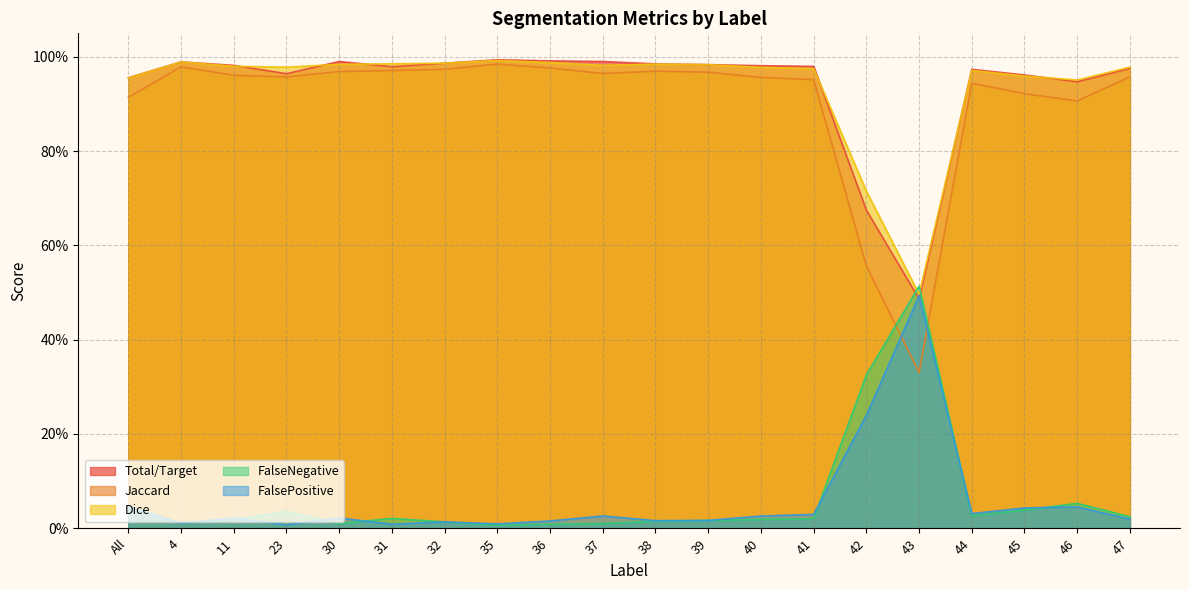

Reading right to left, list all the values displayed in this chart.

Total/Target: 1.0	0.9	1.0	1.0	0.5	0.7	1.0	1.0	1.0	1.0	1.0	1.0	1.0	1.0	1.0	1.0	1.0	1.0	1.0	1.0
Jaccard: 1.0	0.9	0.9	0.9	0.3	0.6	1.0	1.0	1.0	1.0	1.0	1.0	1.0	1.0	1.0	1.0	1.0	1.0	1.0	0.9
Dice: 1.0	1.0	1.0	1.0	0.5	0.7	1.0	1.0	1.0	1.0	1.0	1.0	1.0	1.0	1.0	1.0	1.0	1.0	1.0	1.0
FalseNegative: 0.0	0.1	0.0	0.0	0.5	0.3	0.0	0.0	0.0	0.0	0.0	0.0	0.0	0.0	0.0	0.0	0.0	0.0	0.0	0.0
FalsePositive: 0.0	0.0	0.0	0.0	0.5	0.2	0.0	0.0	0.0	0.0	0.0	0.0	0.0	0.0	0.0	0.0	0.0	0.0	0.0	0.0